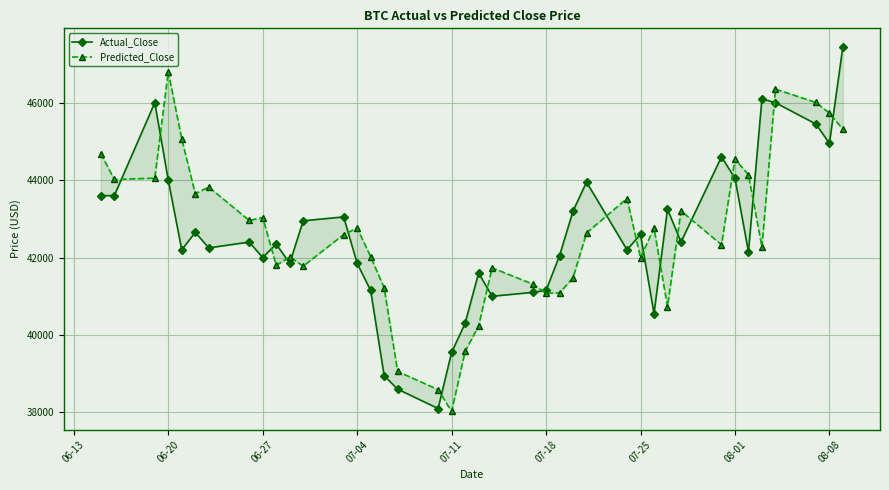

How many distinct data groups are displayed?

2